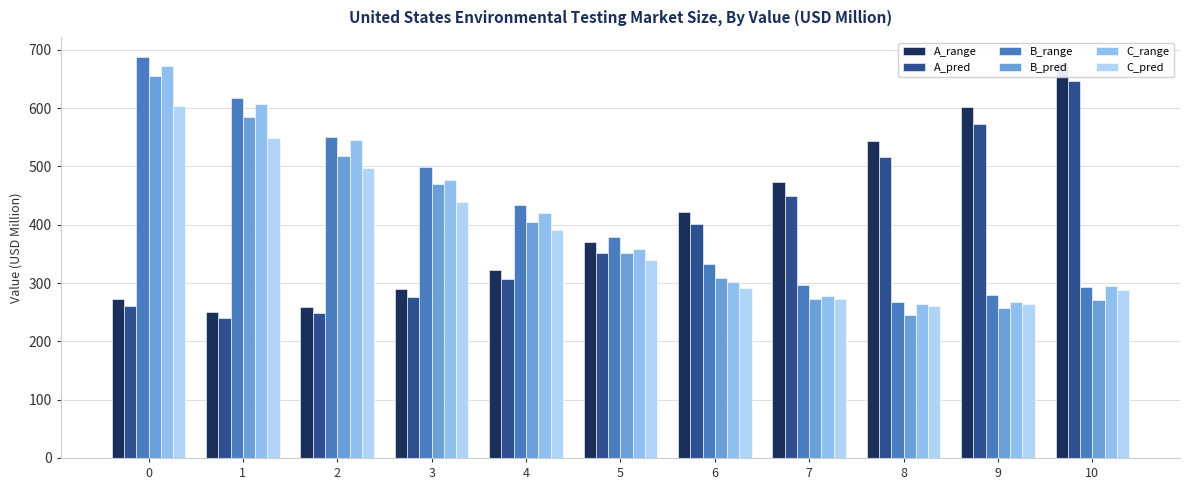

How many groups of bars are there?

11